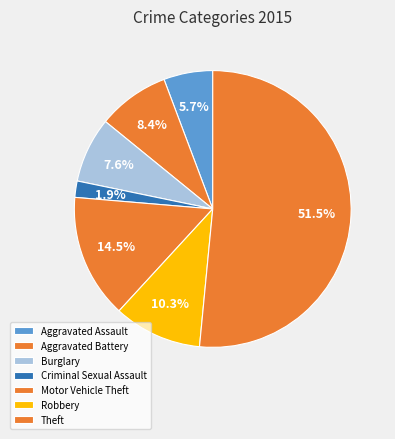

Is it true that Criminal Sexual Assault is 7% of the pie?

False